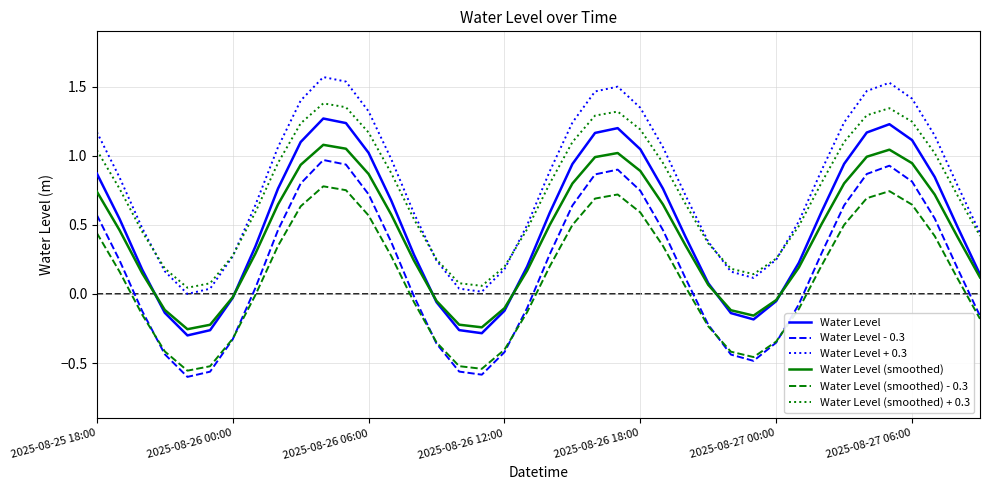

Is this an area chart (filled region under the line)?

No